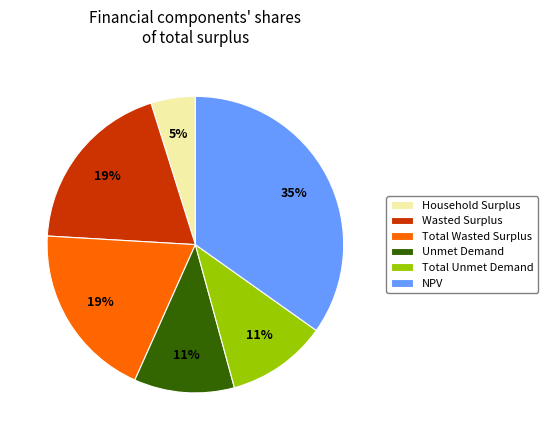

To the nearest percent, what percentage of the pie is NPV?

35%